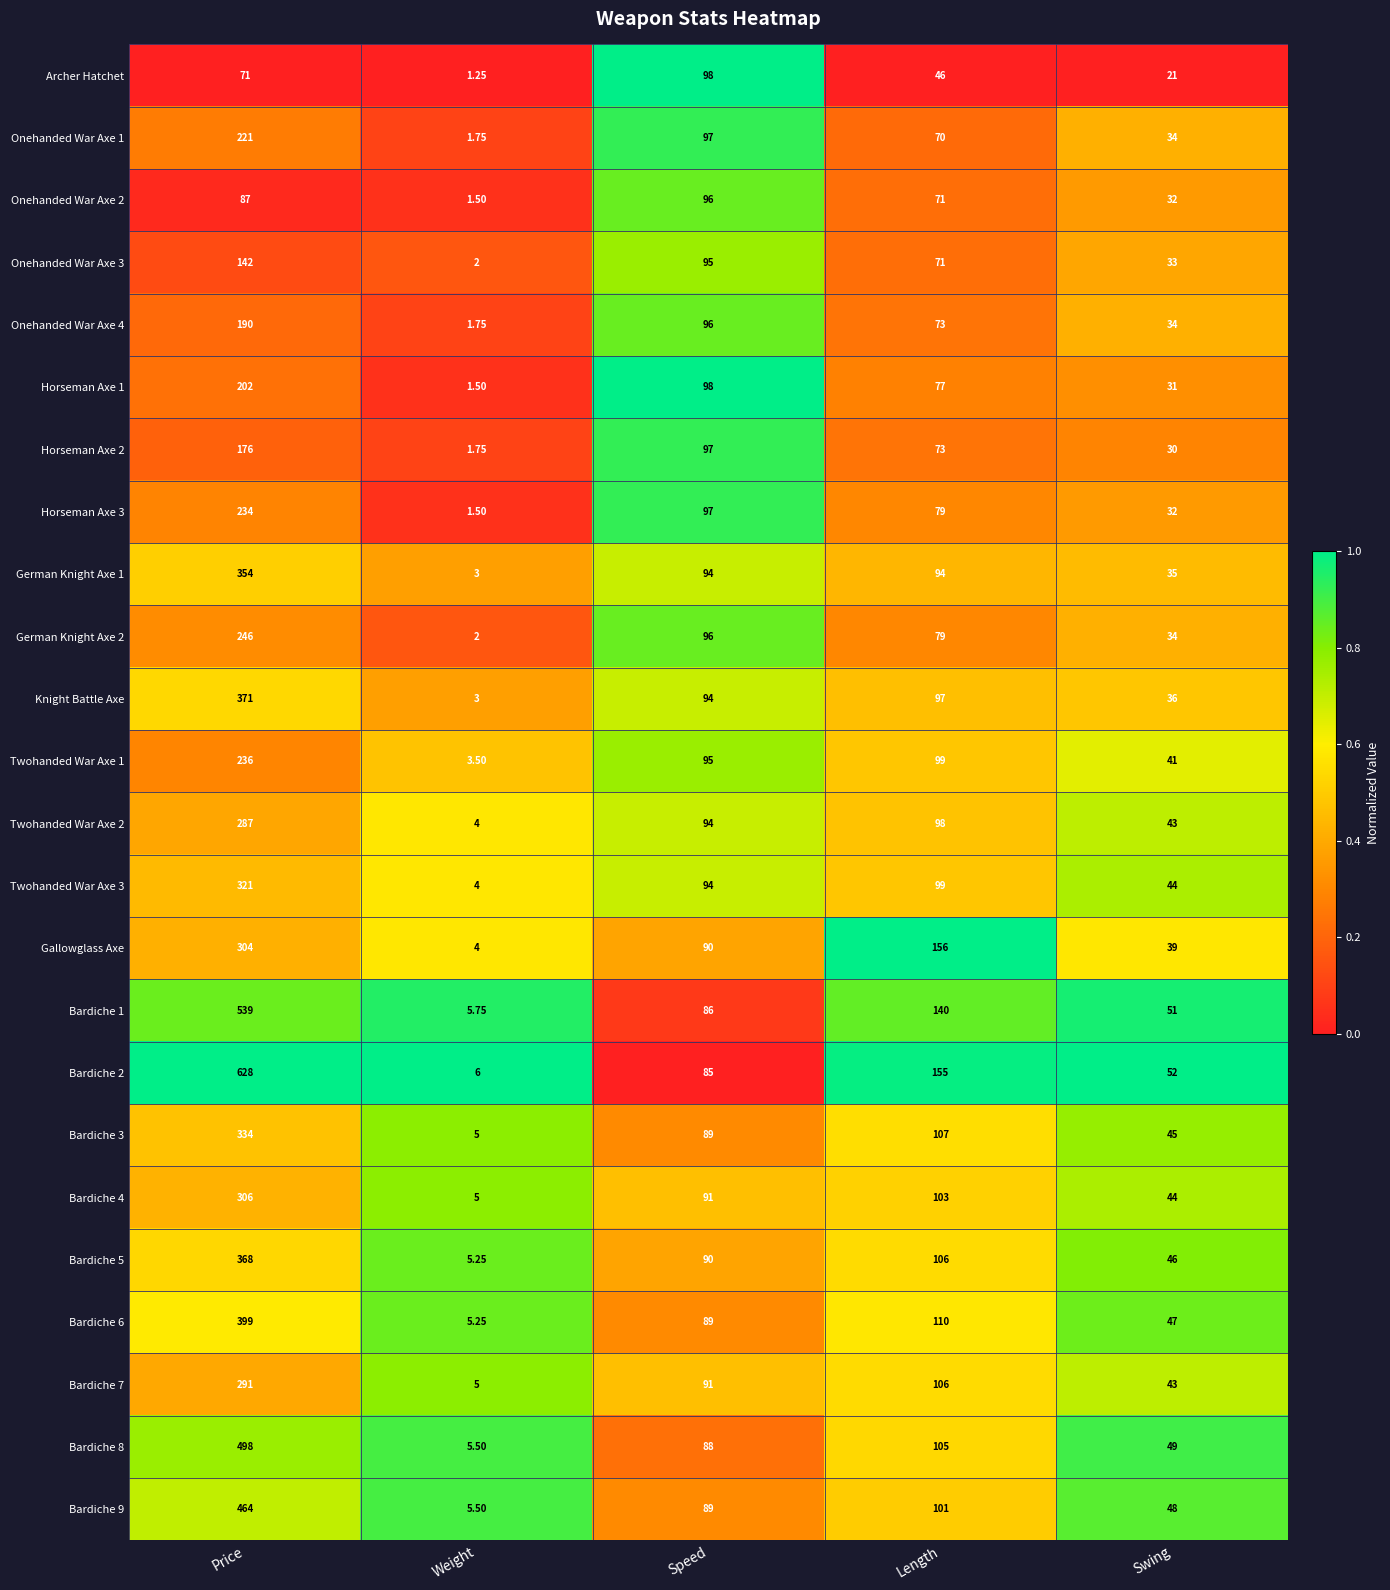

Which category has the highest value in the Gallowglass Axe series?

Price